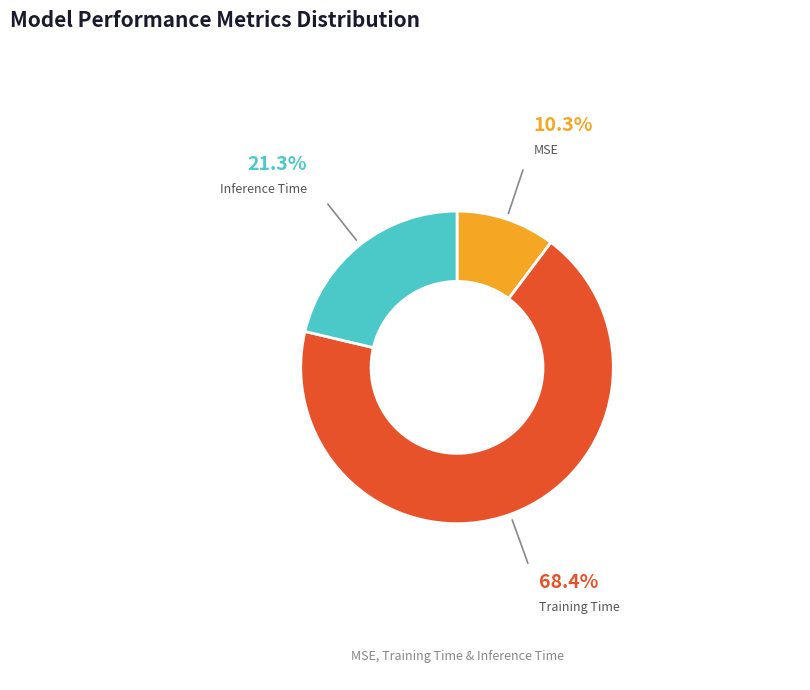

Rank the categories by value from lowest to highest.

MSE, Inference Time, Training Time